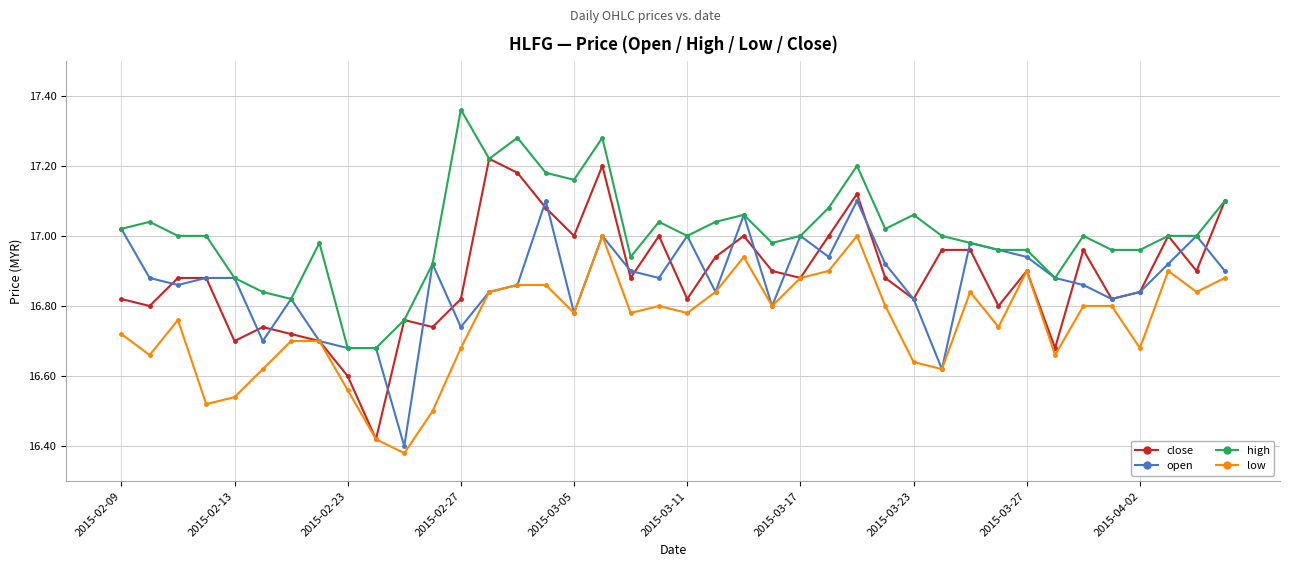

How many lines are shown in the chart?

4